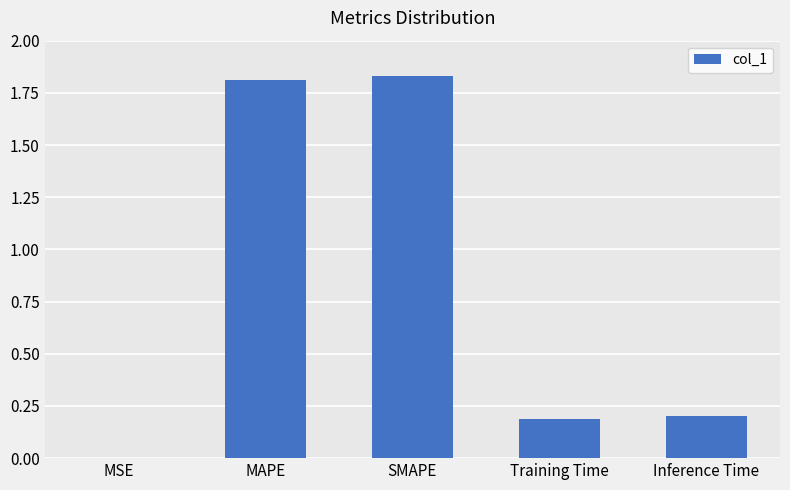

Where is the data nearest to the value 0?

MSE